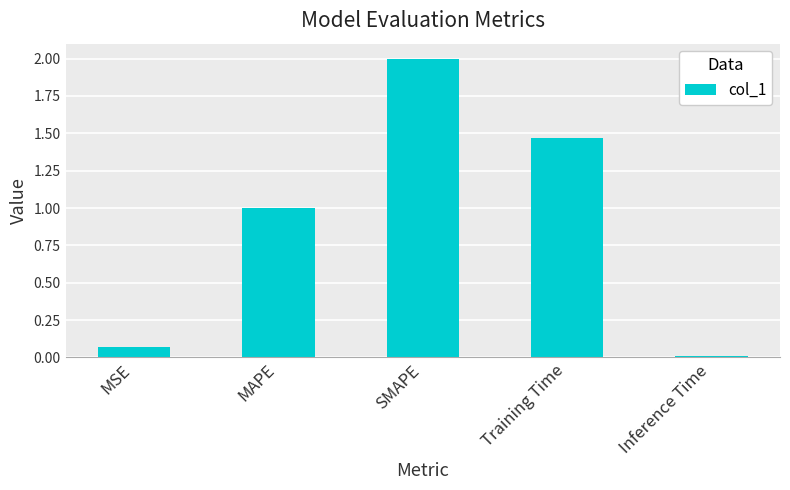

List the labels in order of value, largest first.

SMAPE, Training Time, MAPE, MSE, Inference Time